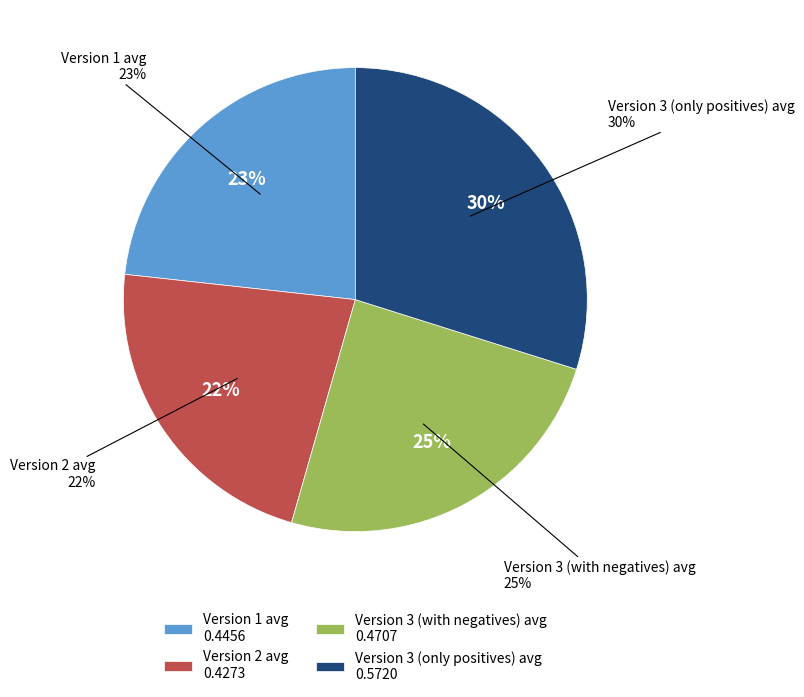

To the nearest percent, what is the average slice percentage?

25%